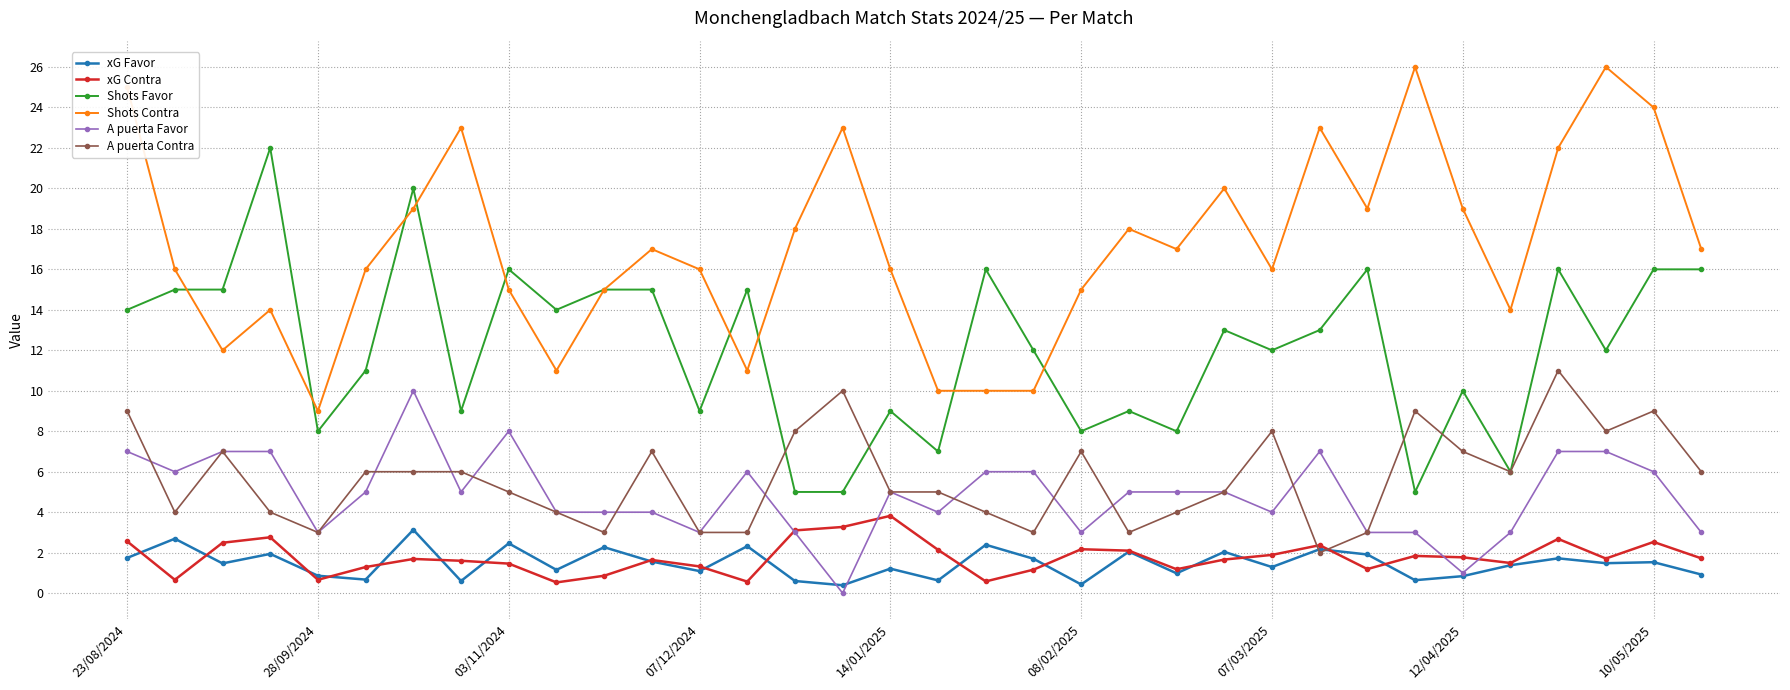

Which series has the largest total across all categories?

Shots Contra